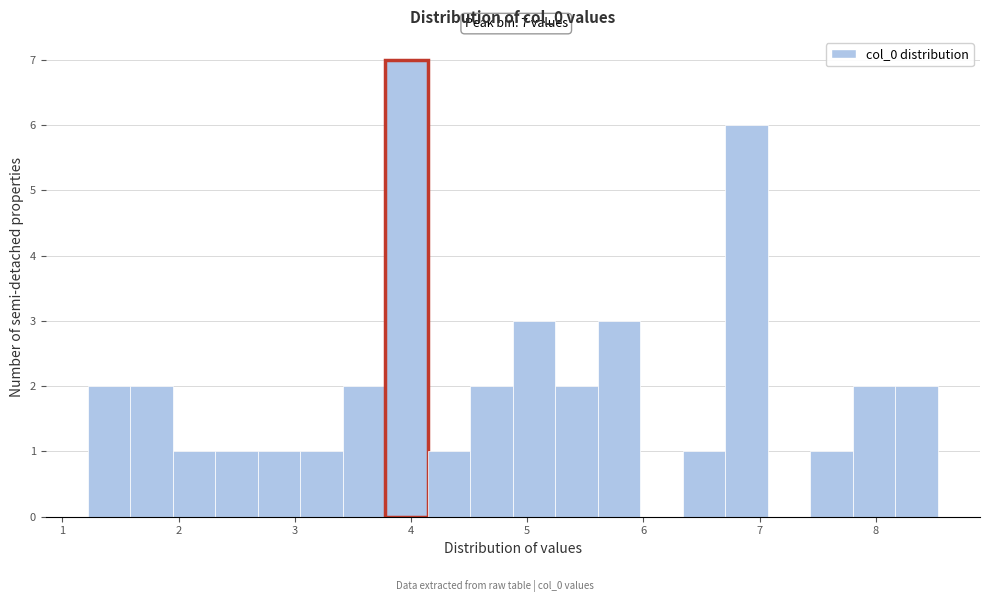

Read against the x-axis, roughly where is the centre of the tallest bar?

4.0